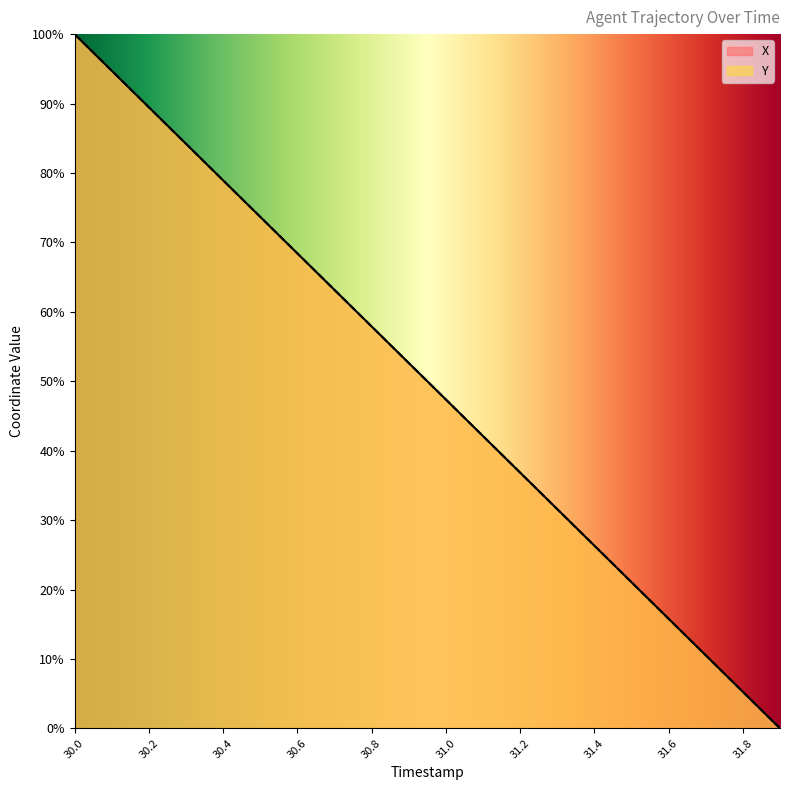

Between 30.0 and 31.4, which series saw the biggest shift?

Y